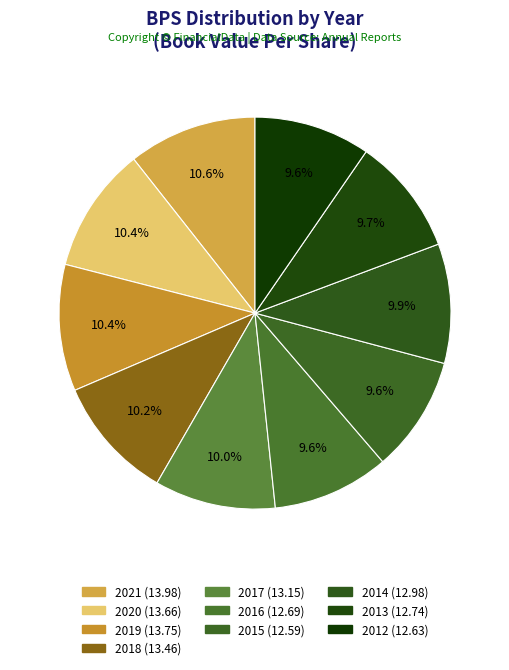

Count the number of slices in the pie.

10